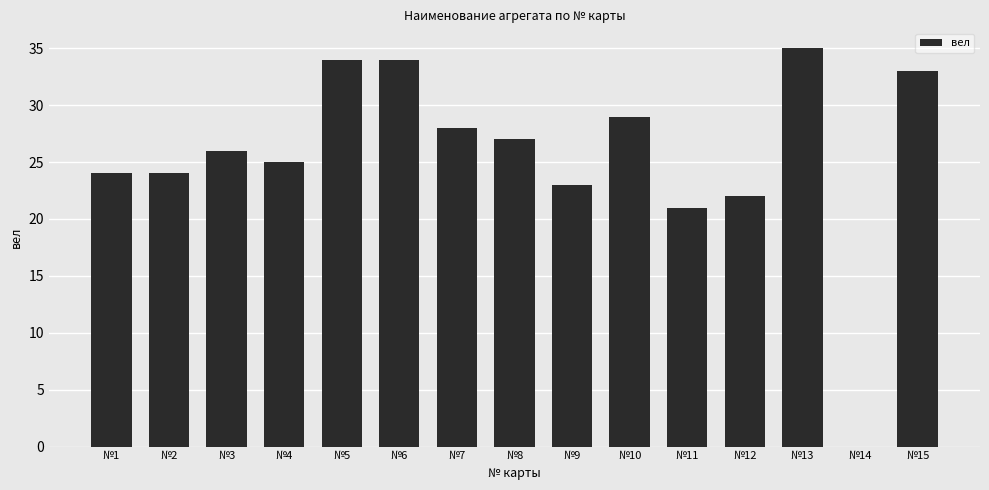

The value at №7 is 8. True or false?

False